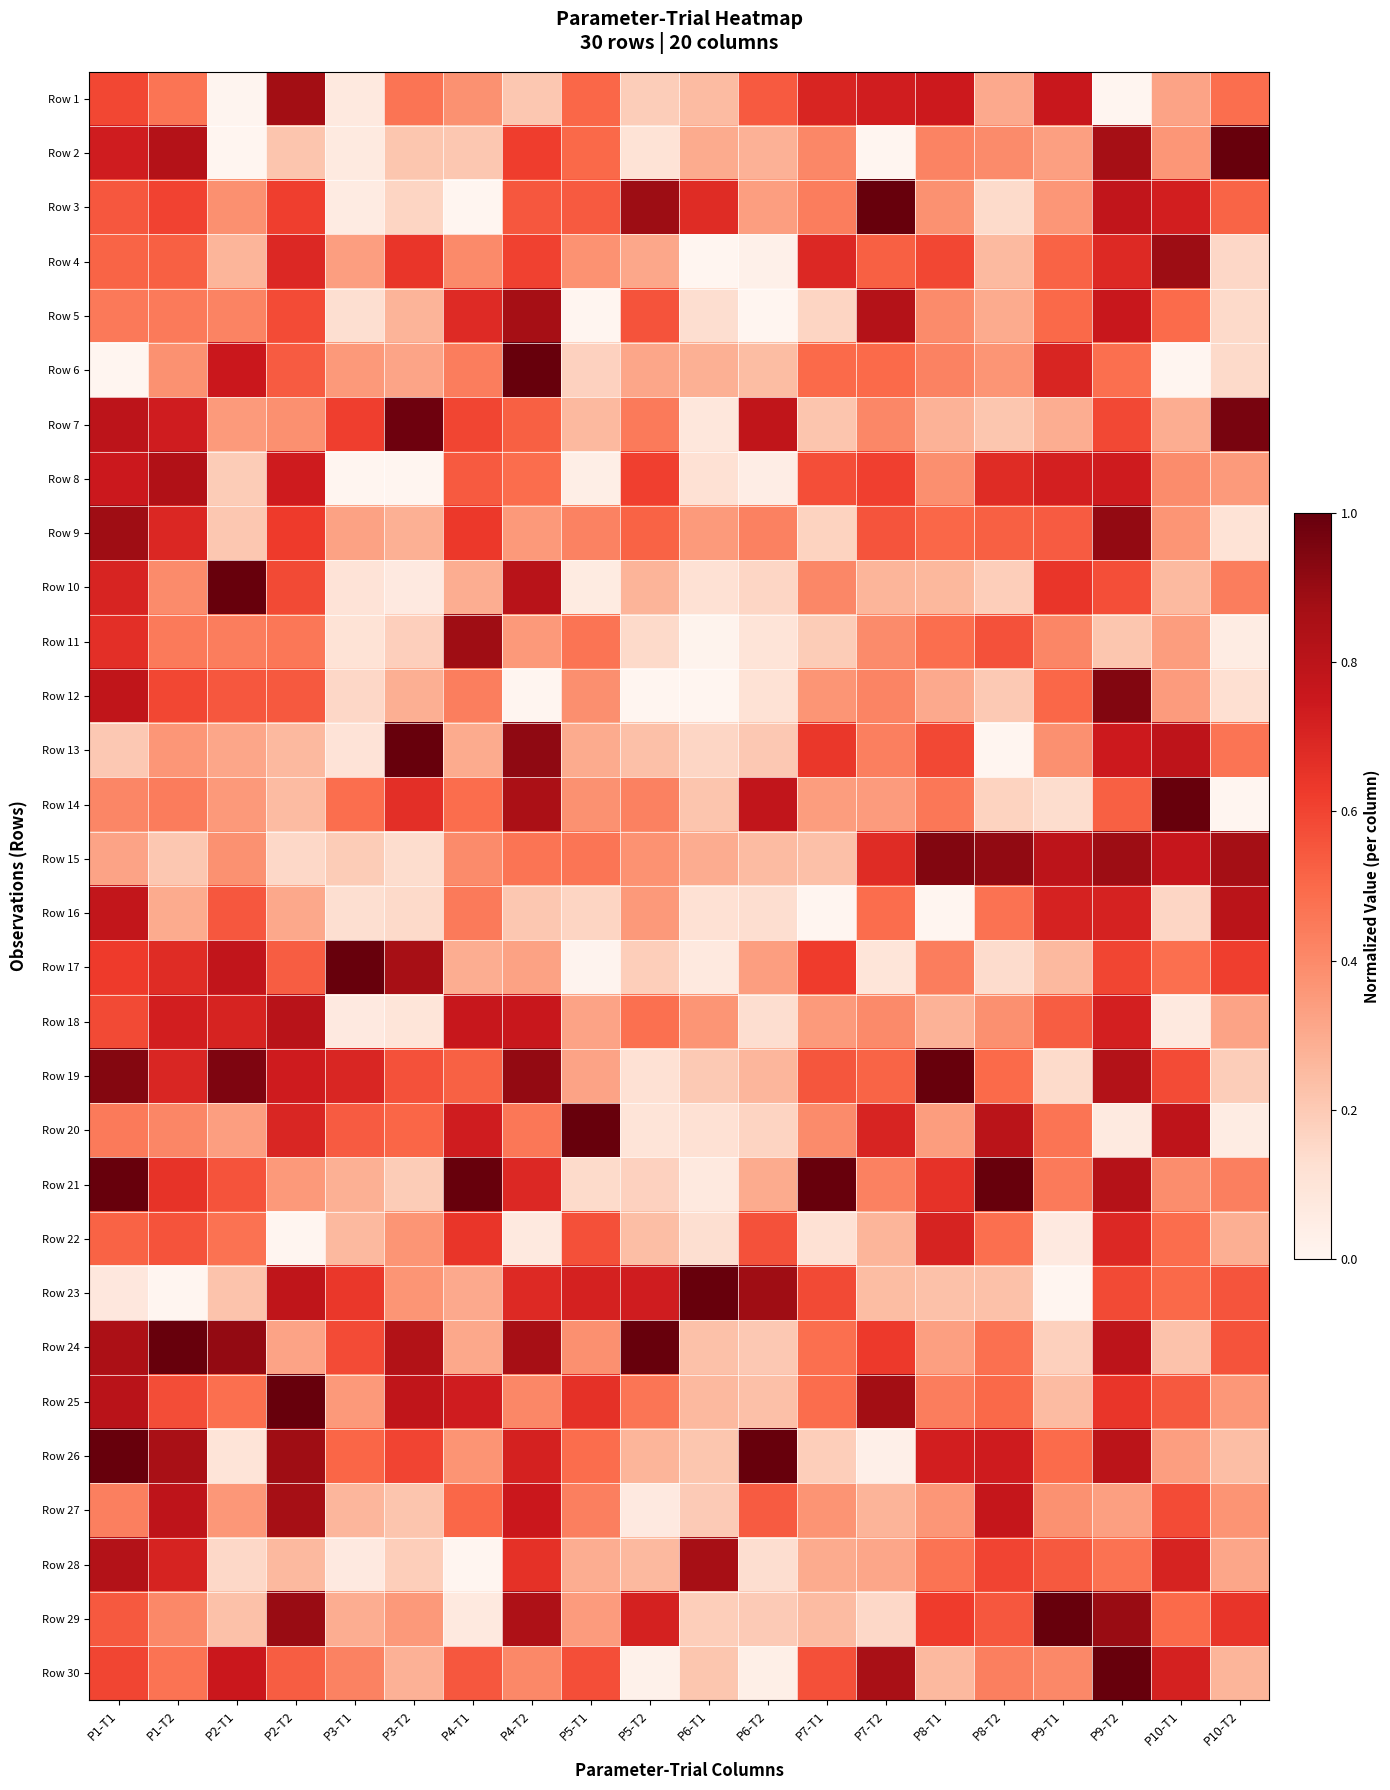

At how many categories does at least one series exceed 0?

20